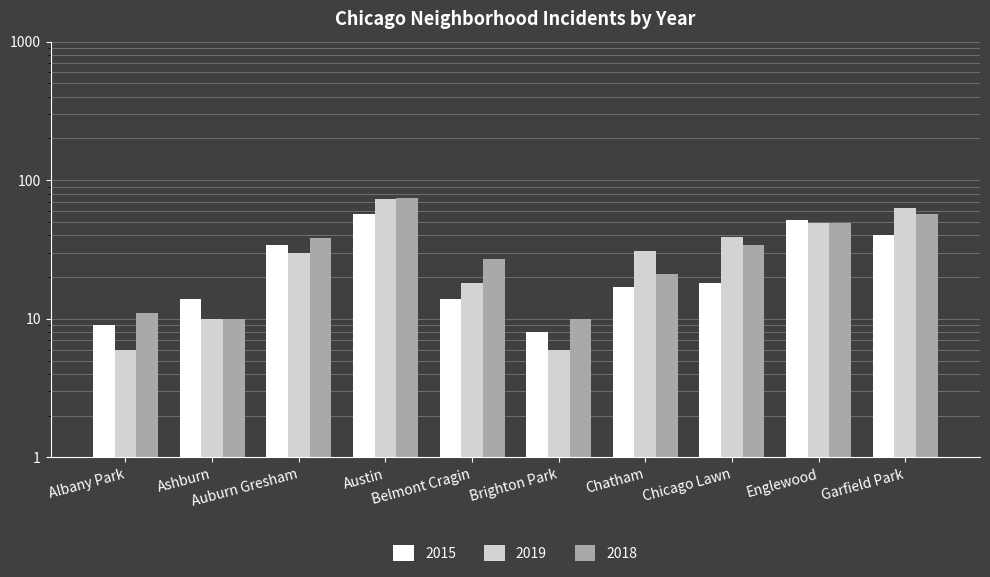

True or false: 2015 has a value of 5 at Chatham.

False